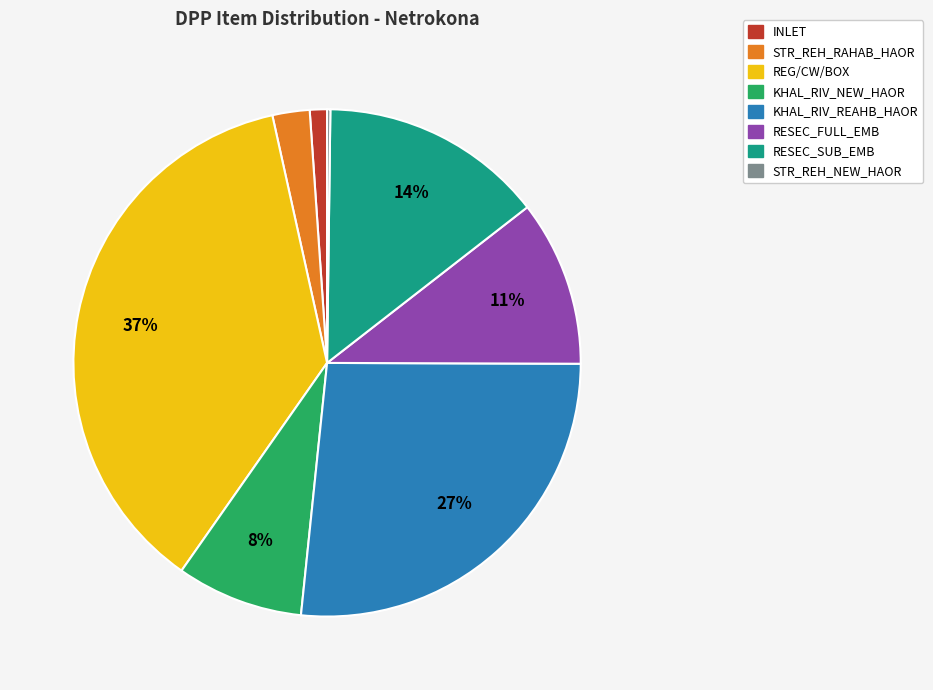

To the nearest percent, what is the difference between the largest and smallest slice percentages?

37%